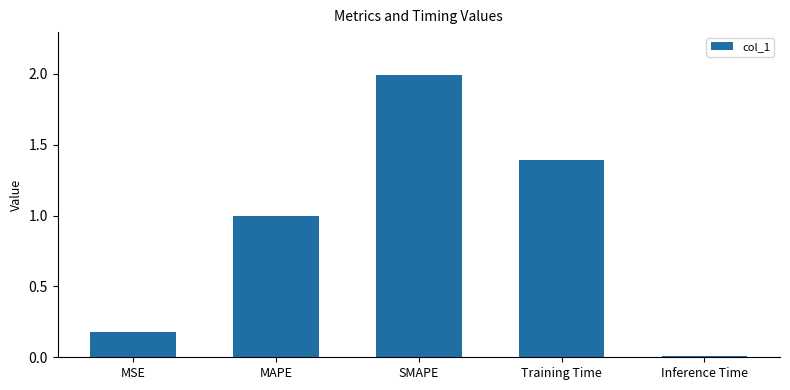

List the labels in order of value, smallest first.

Inference Time, MSE, MAPE, Training Time, SMAPE